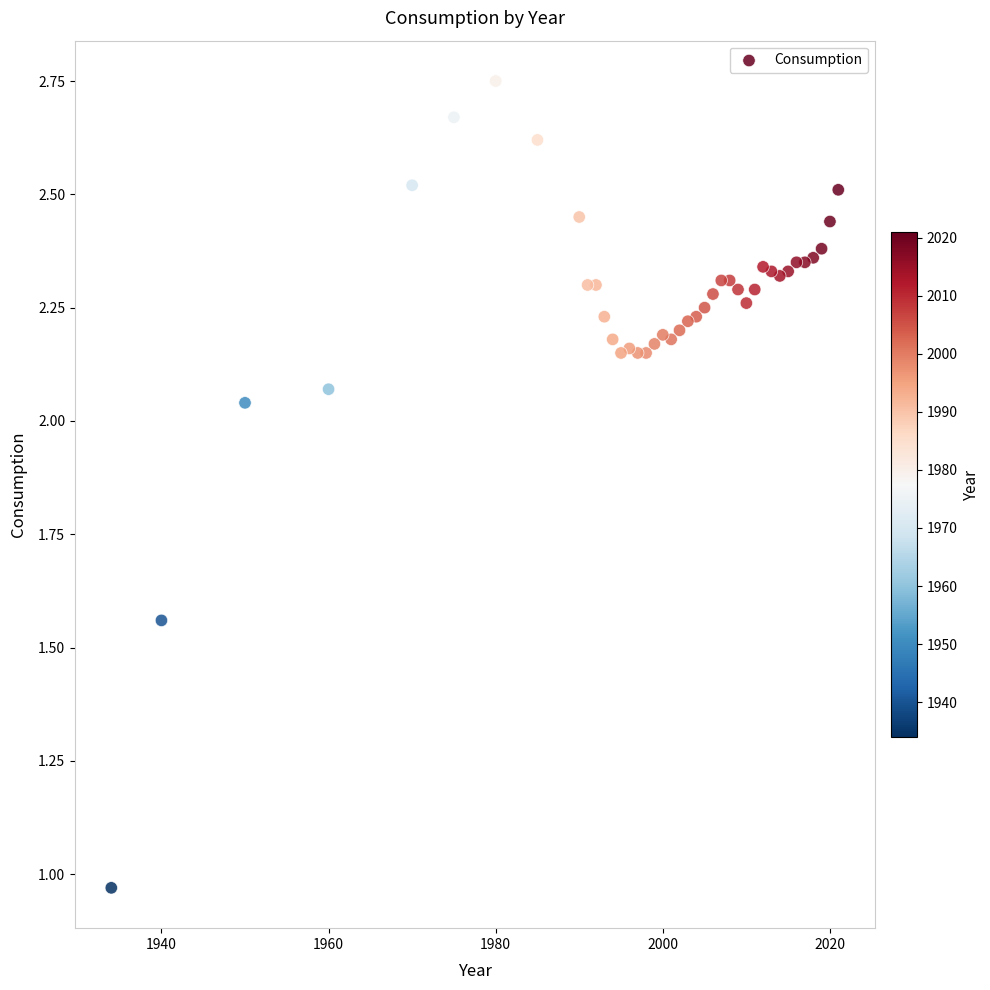

What is the range of Y values (max minus min)?

1.8